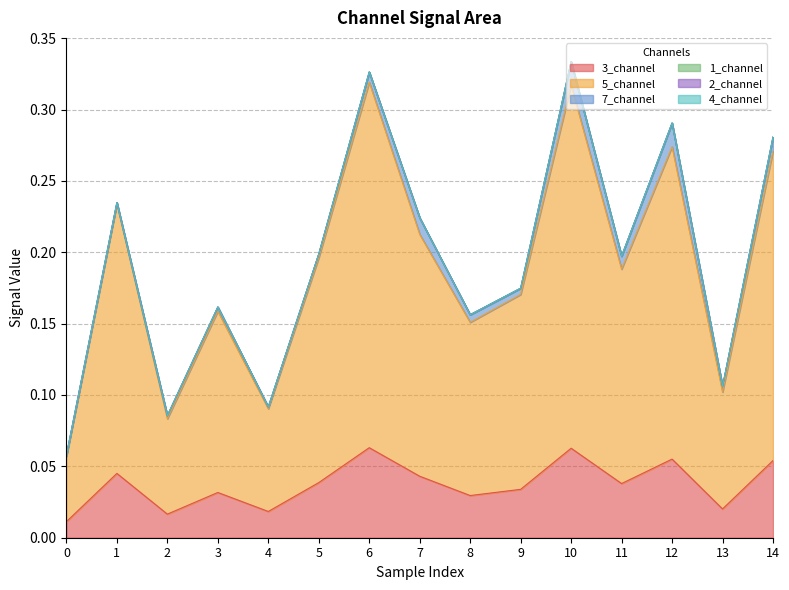

Reading left to right, extract all data points from this chart.

3_channel: 0=0.0	1=0.0	2=0.0	3=0.0	4=0.0	5=0.0	6=0.1	7=0.0	8=0.0	9=0.0	10=0.1	11=0.0	12=0.1	13=0.0	14=0.1
5_channel: 0=0.0	1=0.2	2=0.1	3=0.1	4=0.1	5=0.2	6=0.3	7=0.2	8=0.1	9=0.1	10=0.3	11=0.2	12=0.2	13=0.1	14=0.2
7_channel: 0=0.0	1=0.0	2=0.0	3=0.0	4=0.0	5=0.0	6=0.0	7=0.0	8=0.0	9=0.0	10=0.0	11=0.0	12=0.0	13=0.0	14=0.0
1_channel: 0=0.0	1=0.0	2=0.0	3=0.0	4=0.0	5=0.0	6=0.0	7=0.0	8=0.0	9=0.0	10=0.0	11=0.0	12=0.0	13=0.0	14=0.0
2_channel: 0=0.0	1=0.0	2=0.0	3=0.0	4=0.0	5=0.0	6=0.0	7=0.0	8=0.0	9=0.0	10=0.0	11=0.0	12=0.0	13=0.0	14=0.0
4_channel: 0=0.0	1=0.0	2=0.0	3=0.0	4=0.0	5=0.0	6=0.0	7=0.0	8=0.0	9=0.0	10=0.0	11=0.0	12=0.0	13=0.0	14=0.0